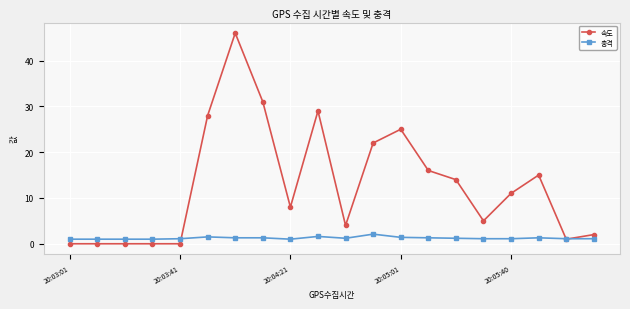

Count the number of categories in the chart.

20